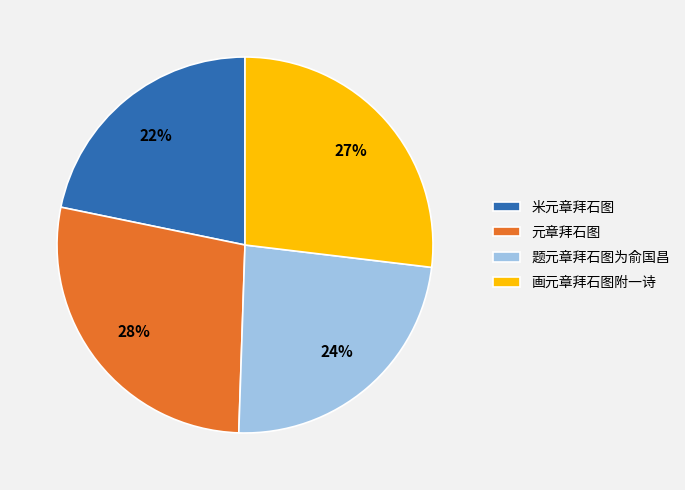

The 元章拜石图 slice represents 34% of the pie. True or false?

False